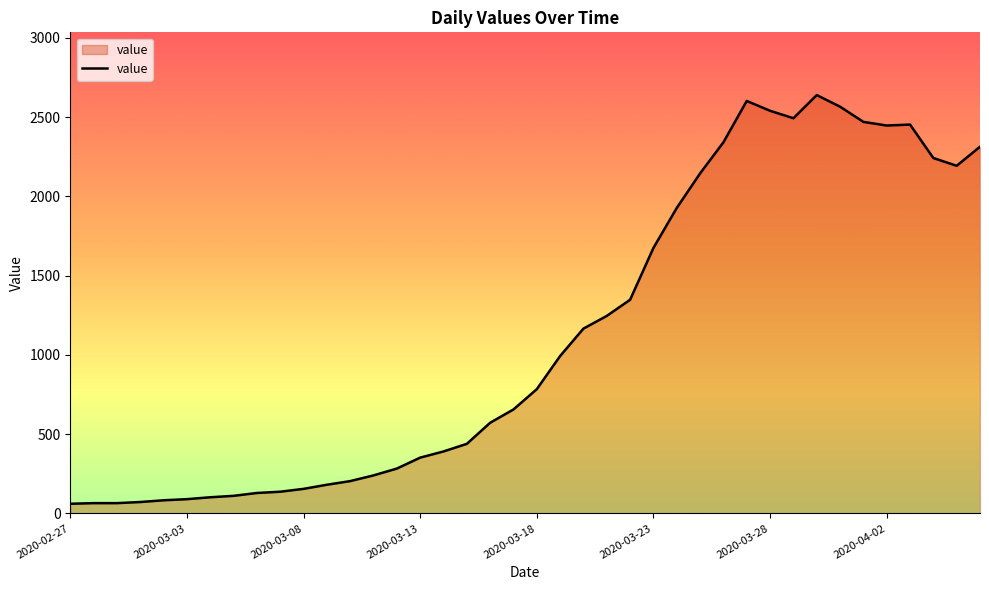

What is the difference between the maximum and minimum values?

2578